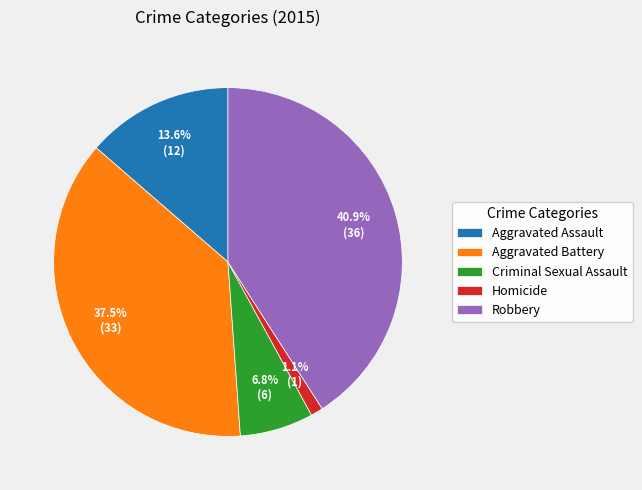

How many slices are in this pie chart?

5